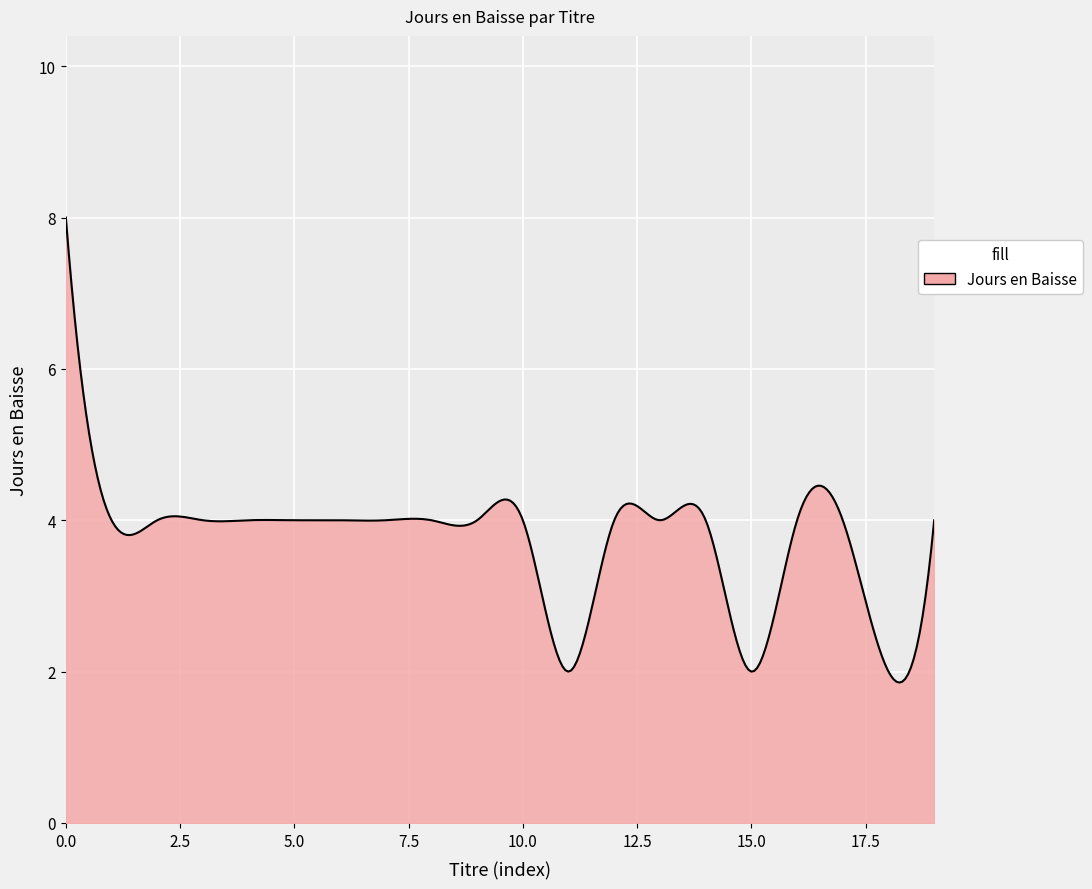

What is the minimum value shown in the chart?

1.9